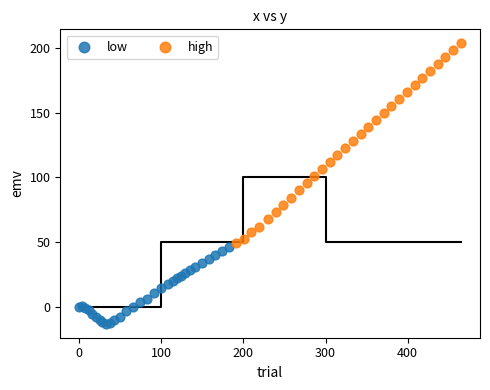

Which series reaches the minimum Y coordinate?

low